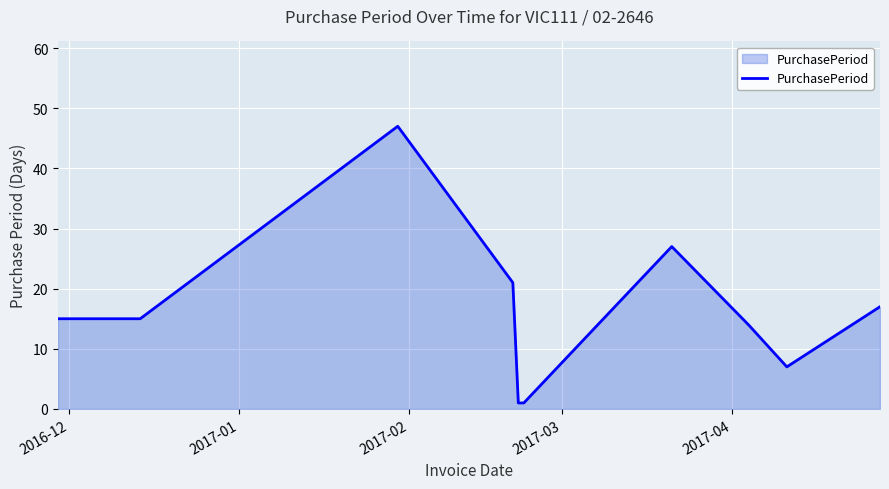

What is the maximum value shown in the chart?

47